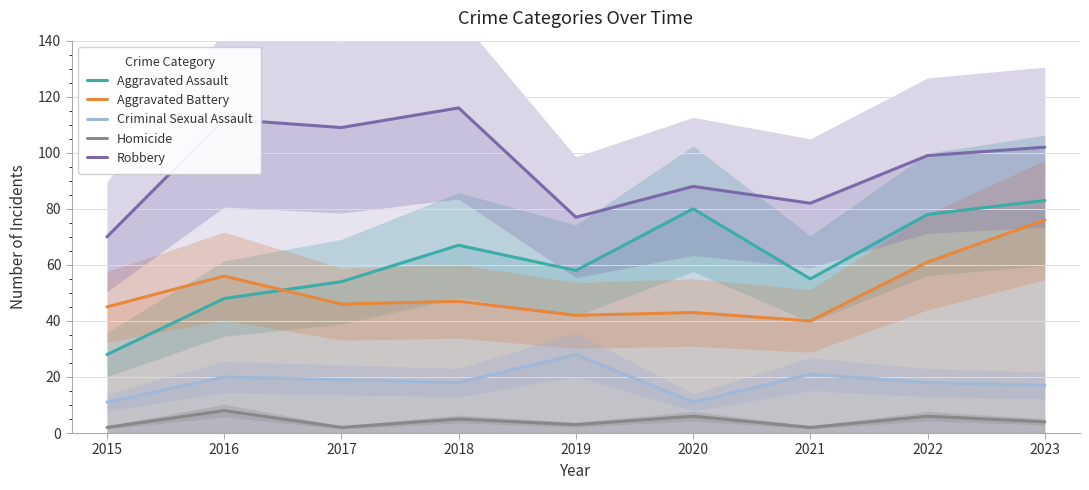

Reading right to left, transcribe all the data shown in this chart.

Aggravated Assault: 83	78	55	80	58	67	54	48	28
Aggravated Battery: 76	61	40	43	42	47	46	56	45
Criminal Sexual Assault: 17	18	21	11	28	18	19	20	11
Homicide: 4	6	2	6	3	5	2	8	2
Robbery: 102	99	82	88	77	116	109	112	70